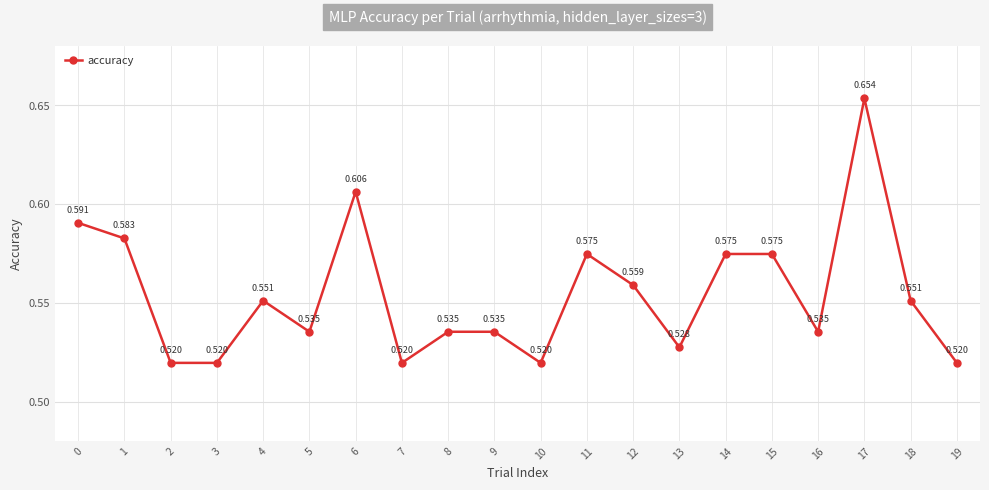

How many lines are shown in the chart?

1